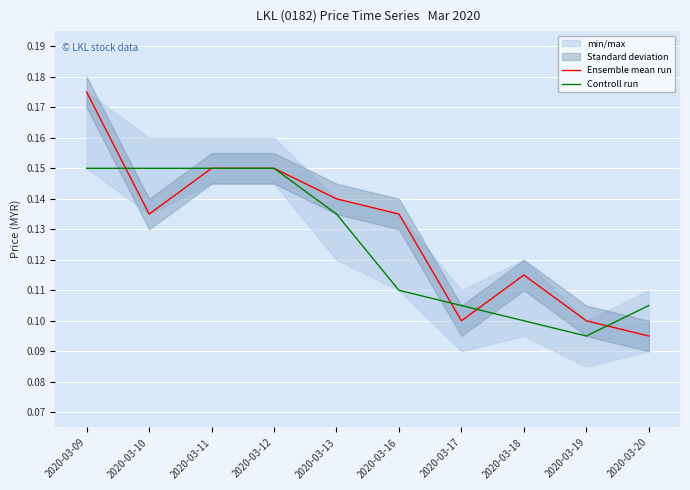

Reading left to right, transcribe all the data shown in this chart.

Ensemble mean run: 0.2	0.1	0.1	0.1	0.1	0.1	0.1	0.1	0.1	0.1
Controll run: 0.1	0.1	0.1	0.1	0.1	0.1	0.1	0.1	0.1	0.1